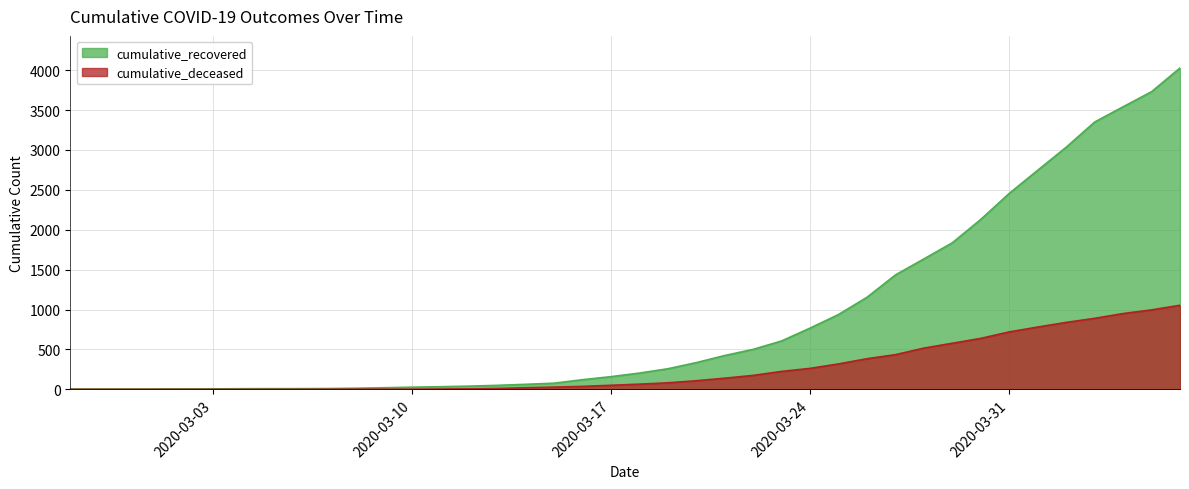

Count the number of data series in this chart.

2